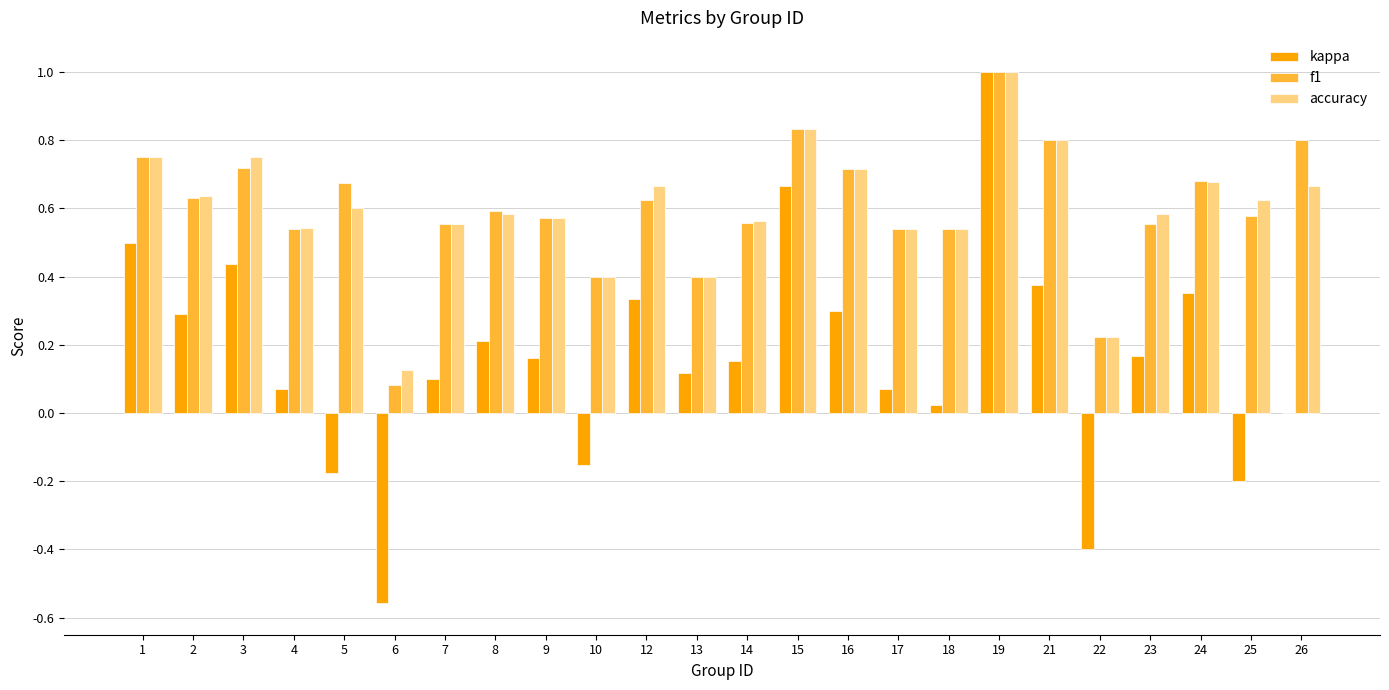

What is the sum of all kappa values?

3.8